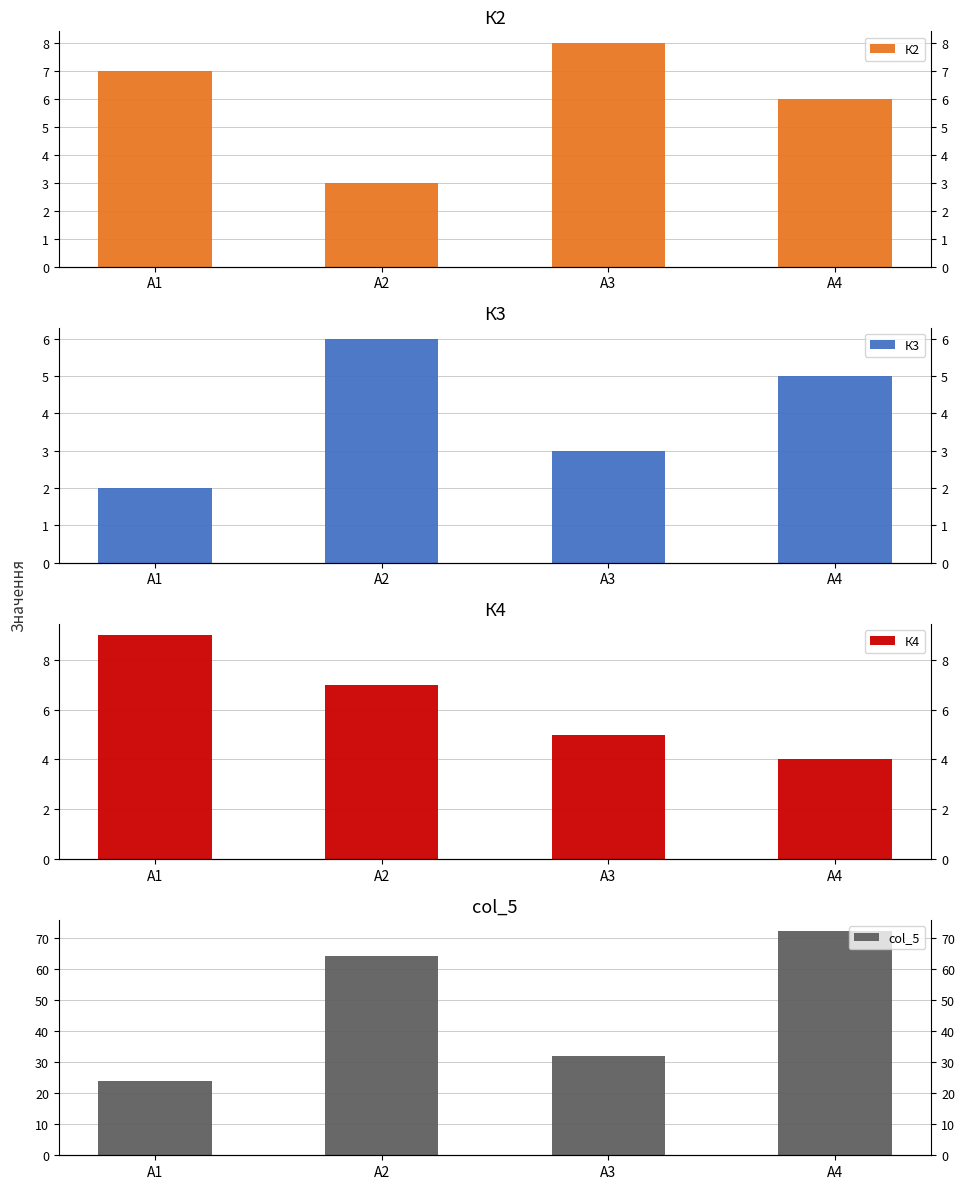

How many bars are there in each group?

4